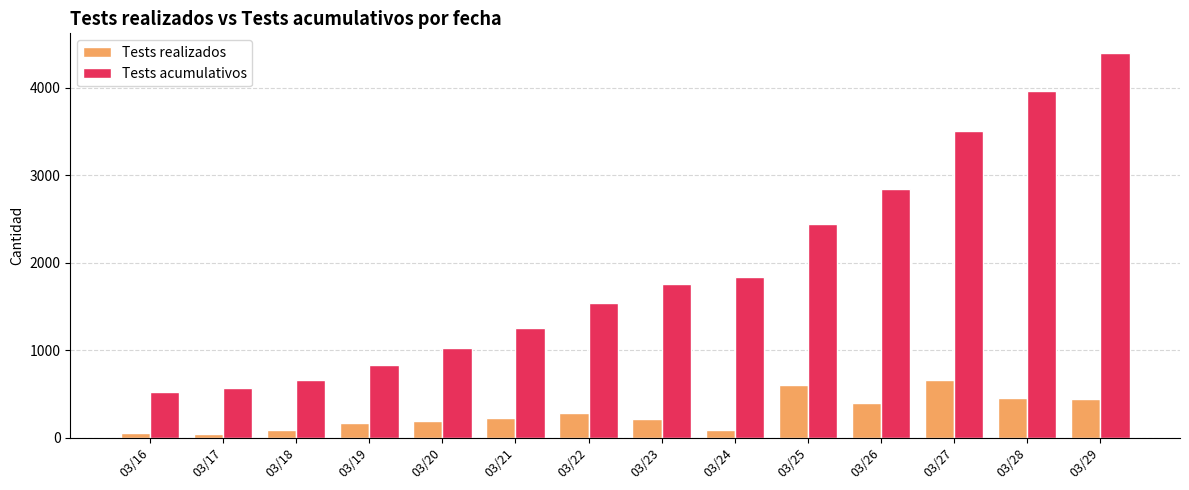

At how many categories does at least one series exceed 4263?

1